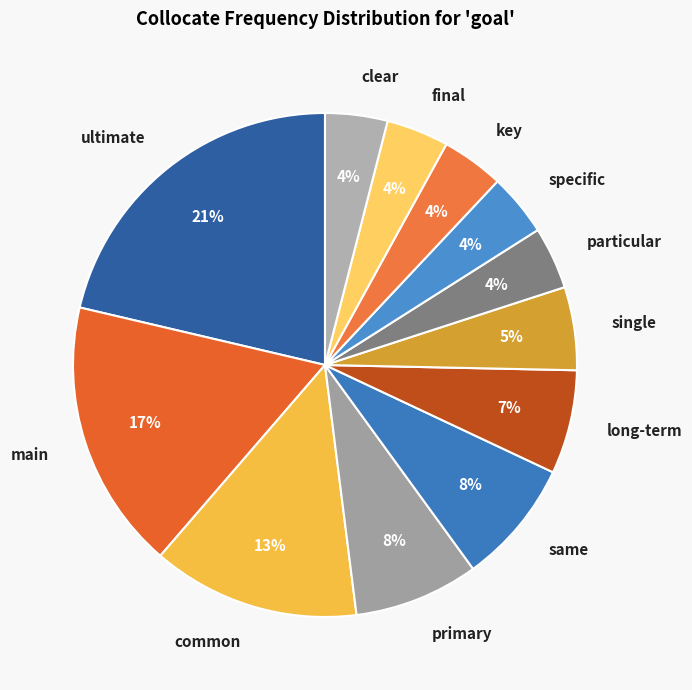

How many segments does this pie chart have?

12